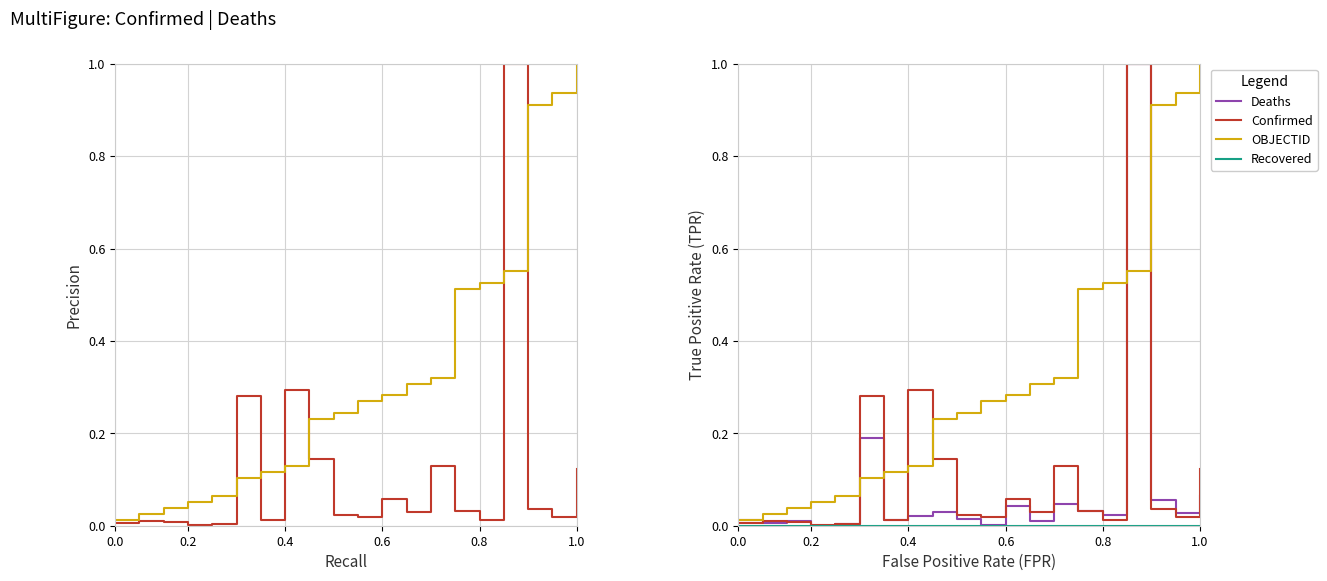

What is the difference between the second highest and minimum values in the Confirmed series?

0.3